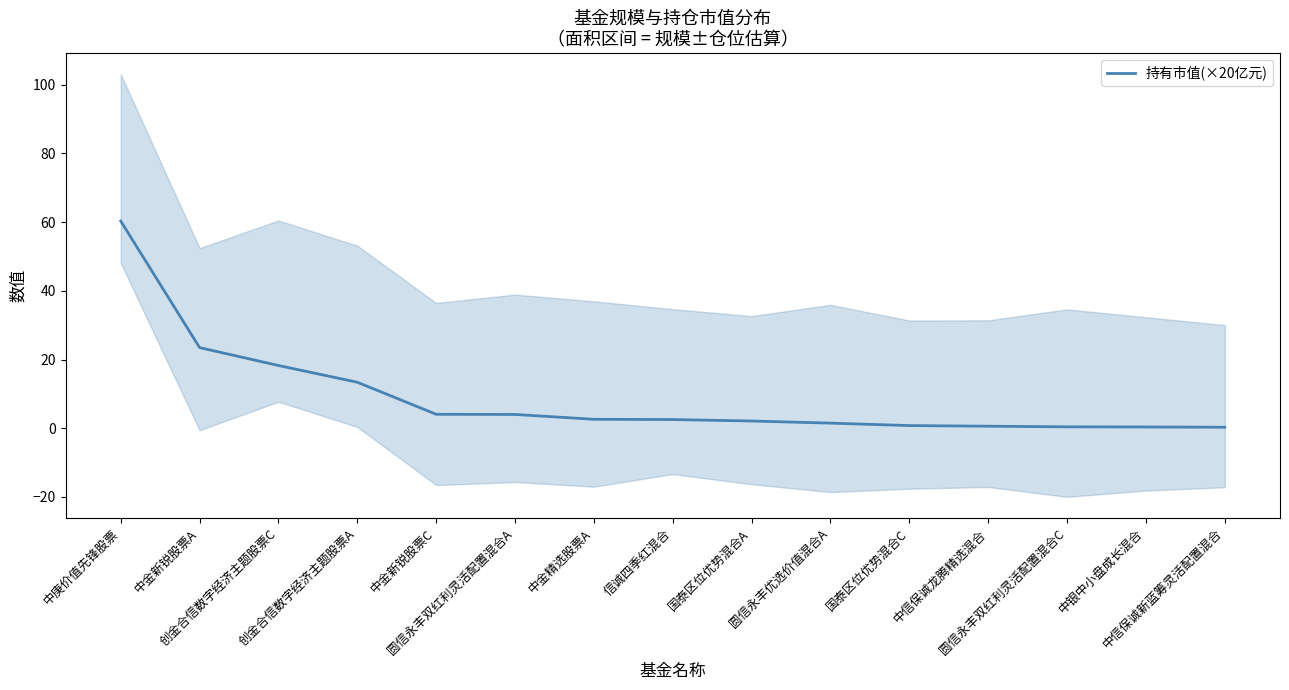

At which label does the data first exceed 2?

中庚价值先锋股票